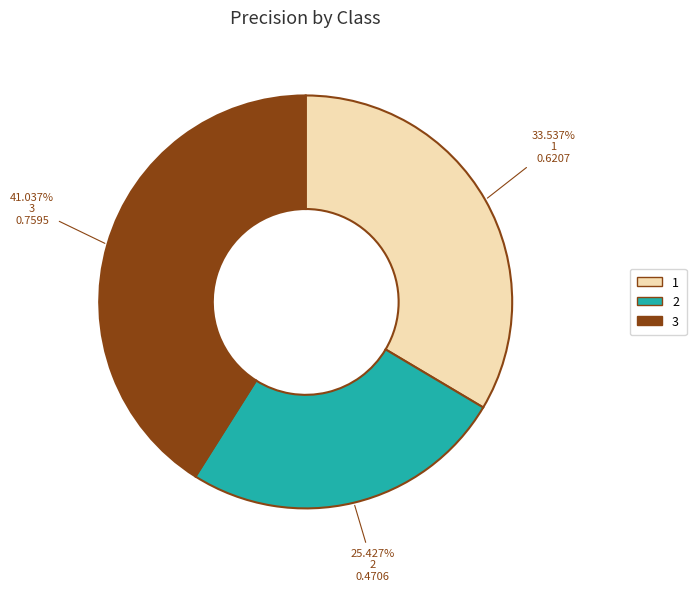

How many slices are in this pie chart?

3